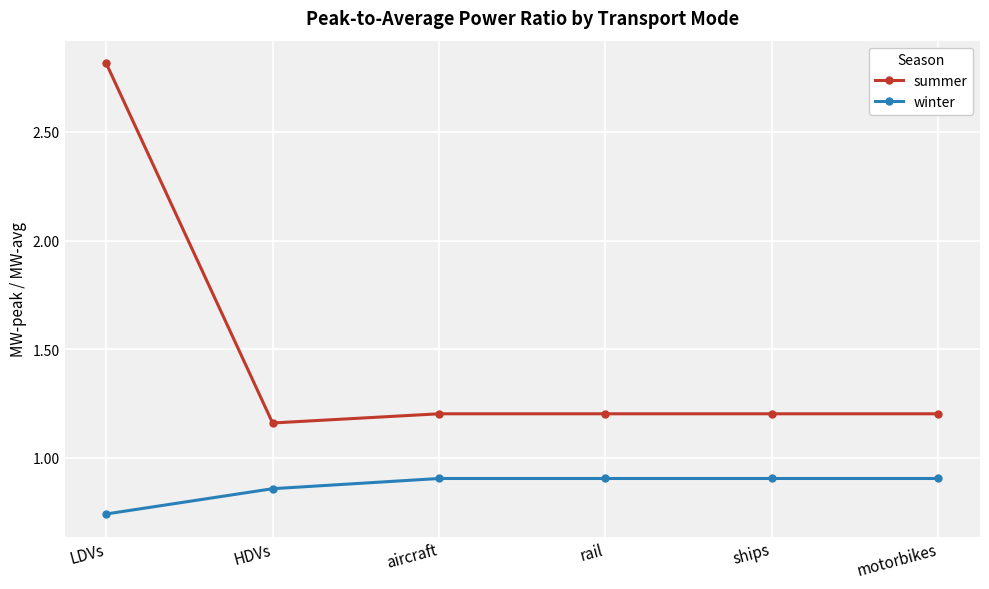

What is the sum of the summer values at motorbikes and HDVs?

2.4